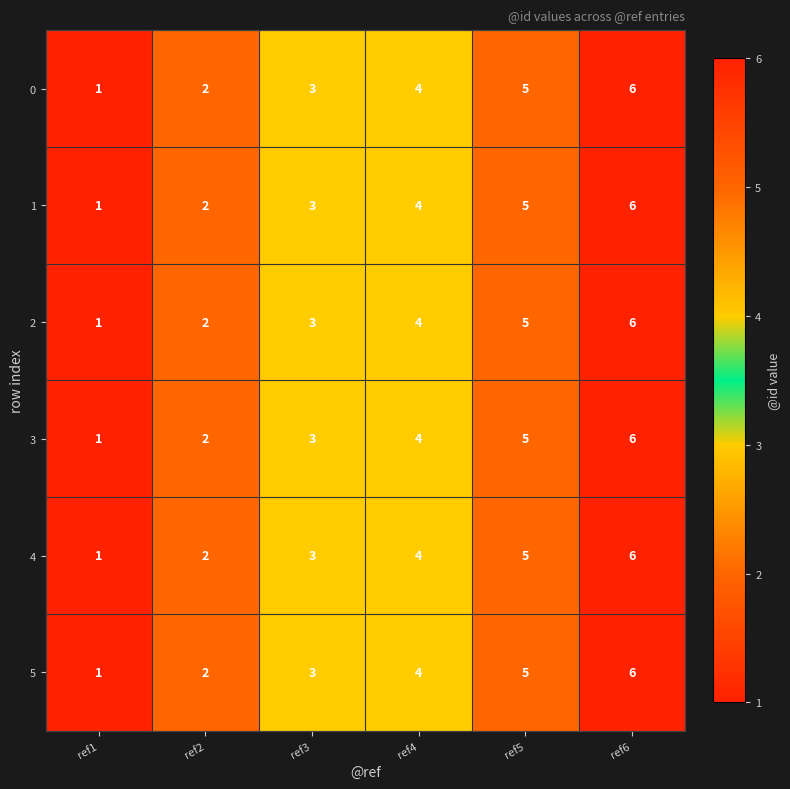

List the labels in order of 1 value, largest first.

ref6, ref5, ref4, ref3, ref2, ref1